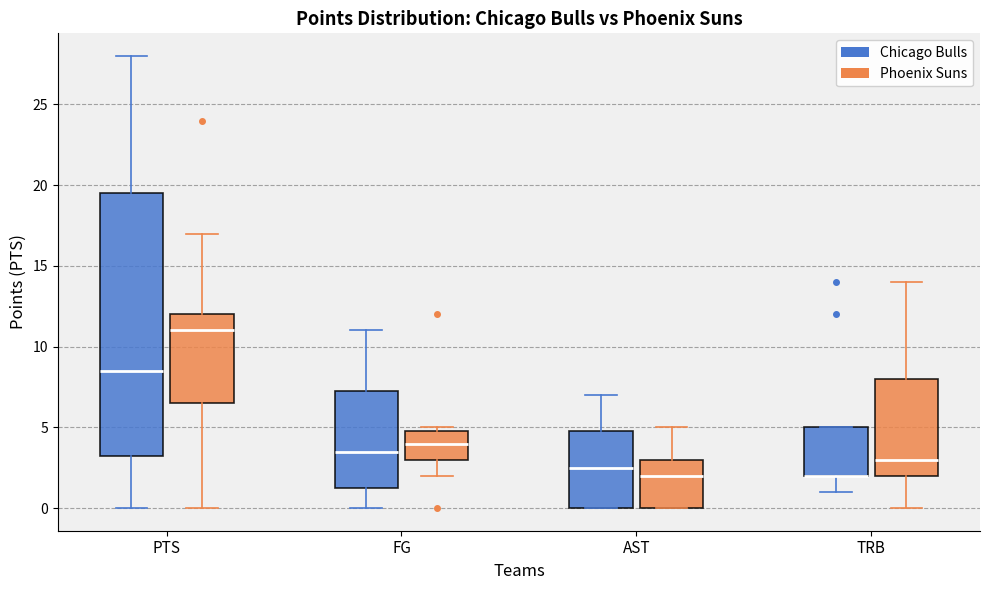

Reading left to right, read every box against the y-axis: the position of its median line, the range the box covers, and the ends of its whiskers. The values are not printed on the chart, so give them approximately, as read against the axis.

PTS (Chicago Bulls): median 8.5, box 3.5 to 19.5, whiskers 0.0 to 28.0
PTS (Phoenix Suns): median 11.0, box 6.5 to 12.0, whiskers 0.0 to 17.0
FG (Chicago Bulls): median 3.5, box 1.5 to 7.5, whiskers 0.0 to 11.0
FG (Phoenix Suns): median 4.0, box 3.0 to 5.0, whiskers 2.0 to 5.0 (just above the box's upper edge)
AST (Chicago Bulls): median 2.5, box 0.0 to 5.0, whiskers 0.0 to 7.0
AST (Phoenix Suns): median 2.0, box 0.0 to 3.0, whiskers 0.0 to 5.0
TRB (Chicago Bulls): median 2.0 (drawn on the box's lower edge), box 2.0 to 5.0, whiskers 1.0 to 5.0
TRB (Phoenix Suns): median 3.0, box 2.0 to 8.0, whiskers 0.0 to 14.0